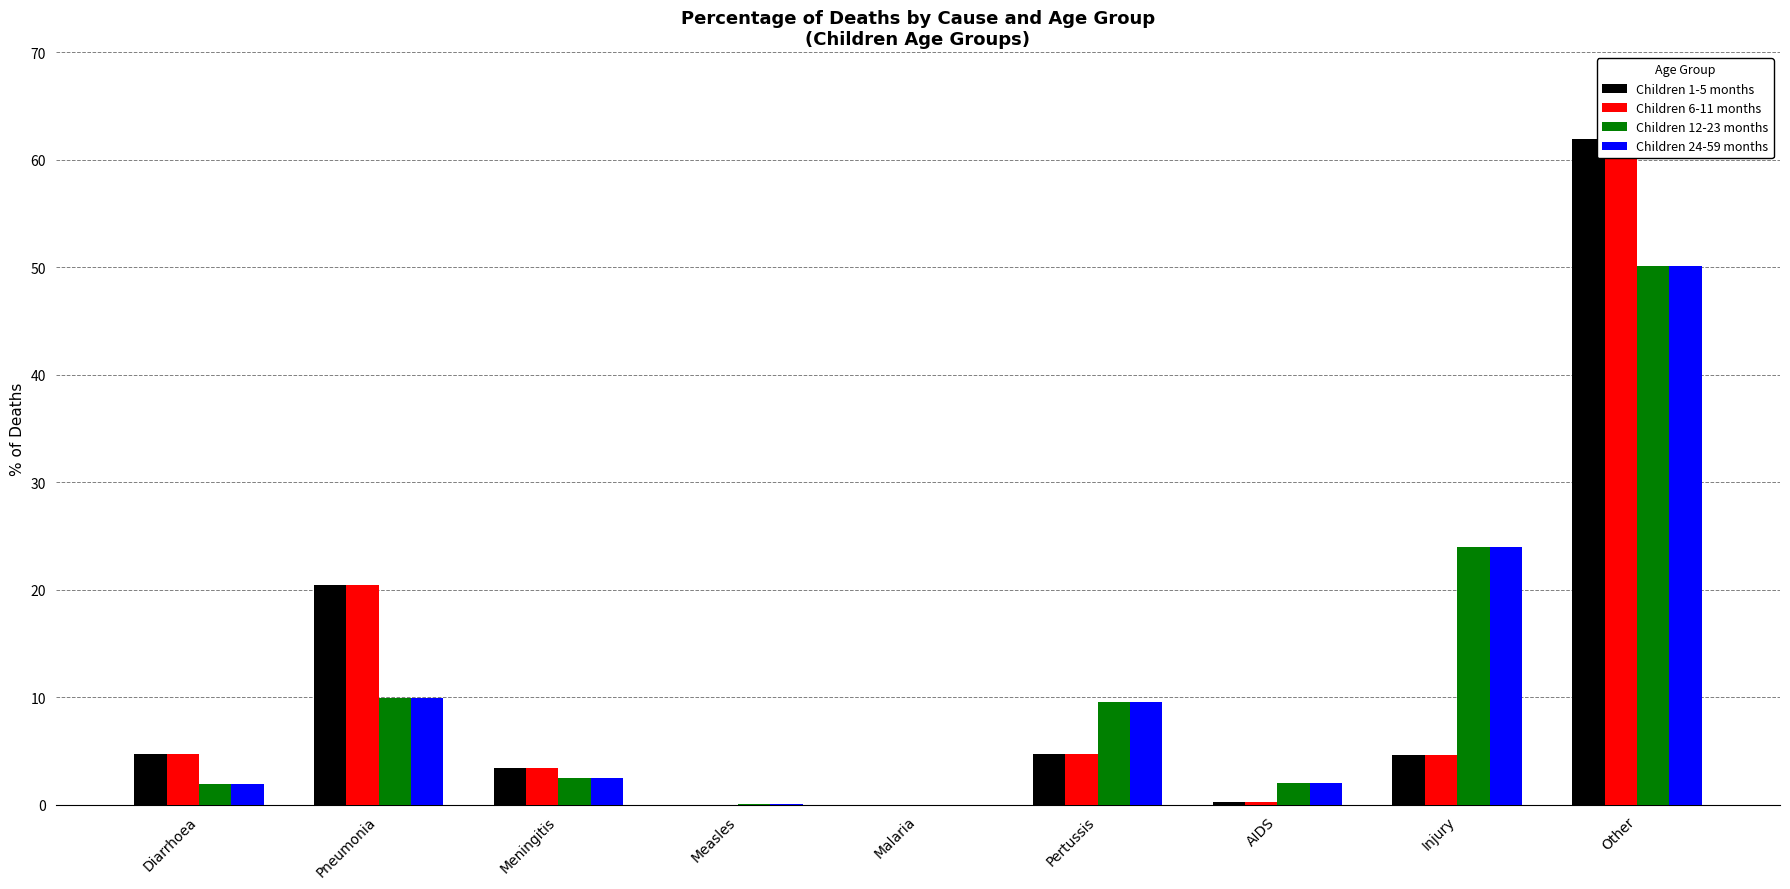

Does the chart contain any negative values?

No